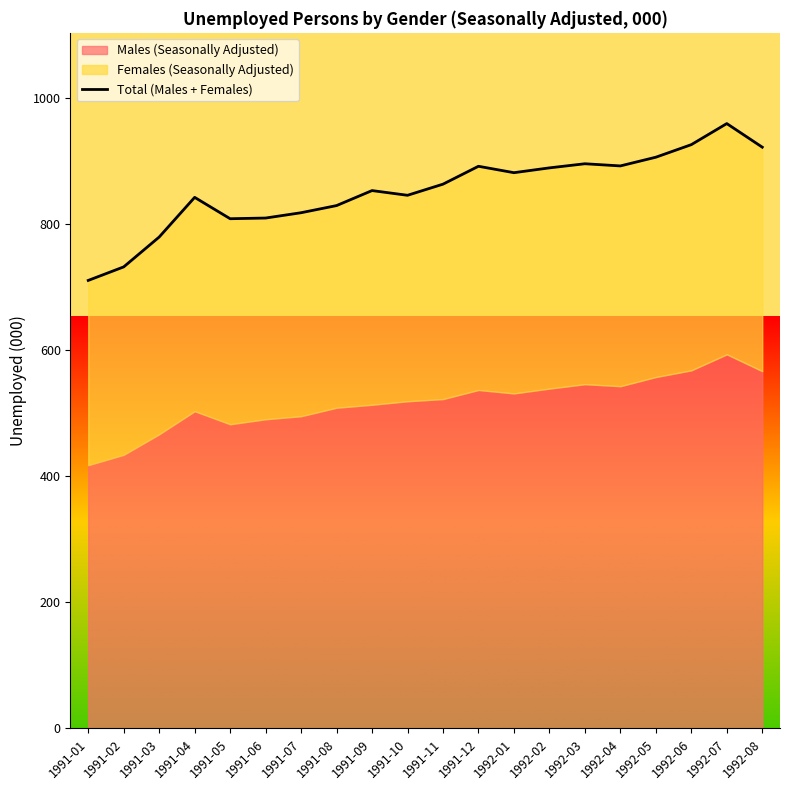

What is the change in value from 1992-03 to 1992-08?

+26.3